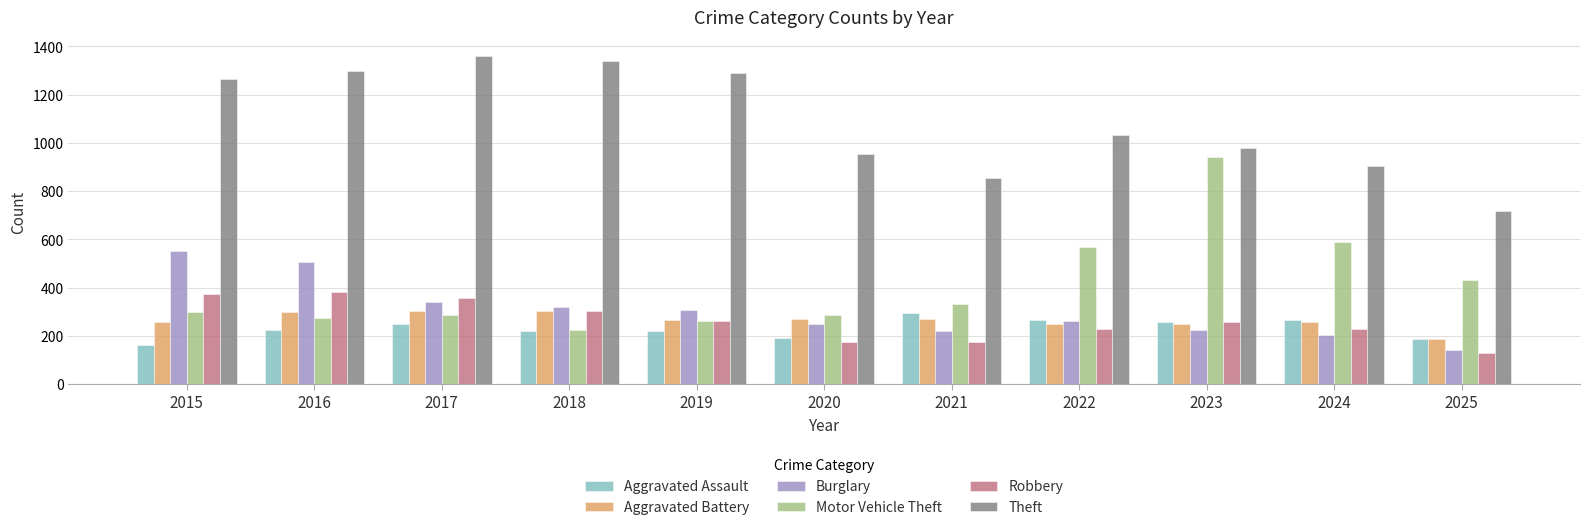

How many groups of bars are there?

11